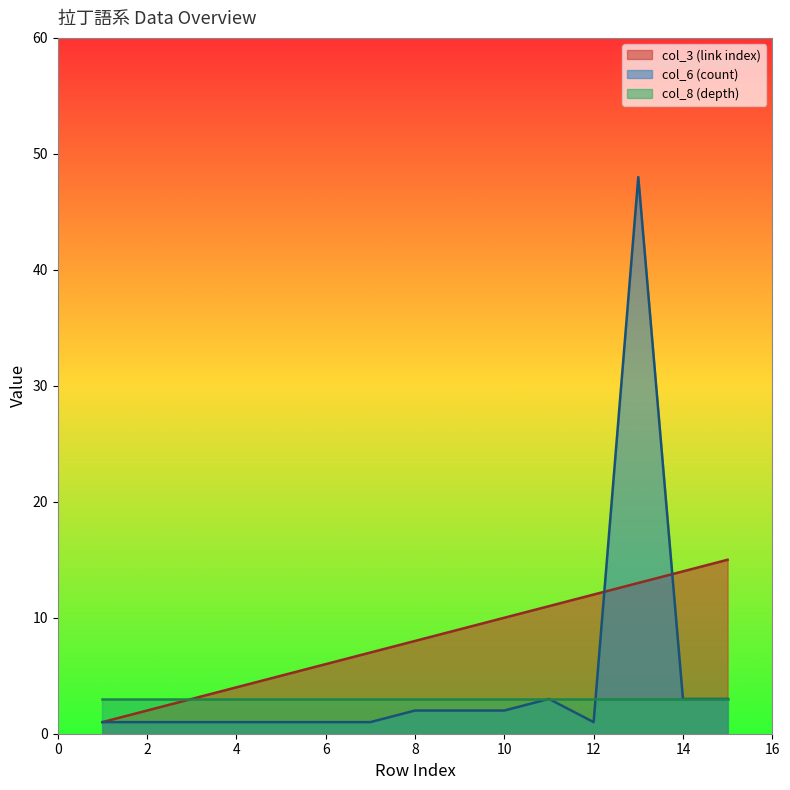

How many interior local peaks does the col_6 (count) series have?

2